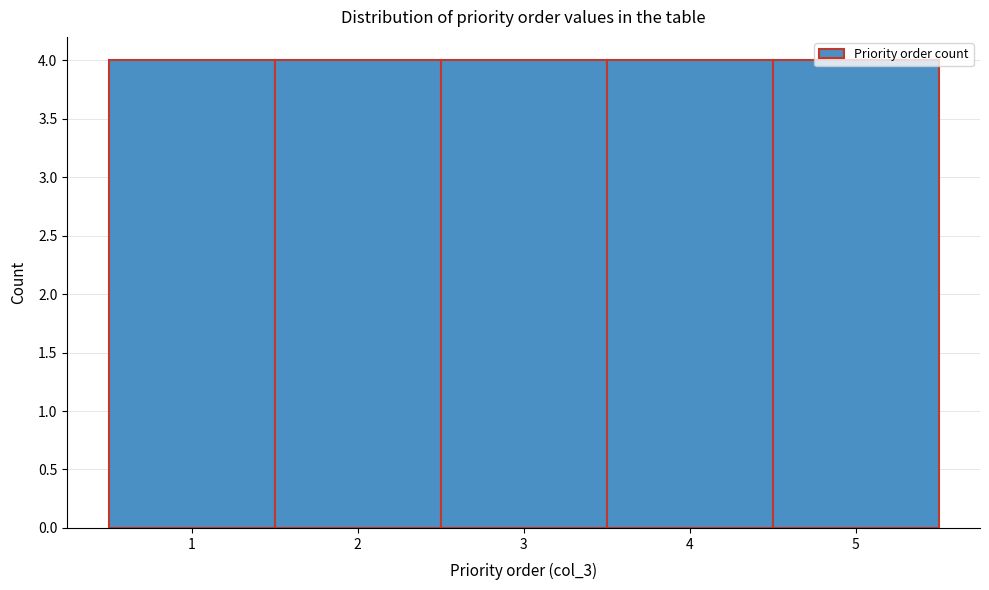

Reading left to right, list every bar in this chart as the range it spans on the x-axis followed by its height. The values are not printed on the chart, so give them approximately, as read against the axis.

0.5 to 1.5: 4
1.5 to 2.5: 4
2.5 to 3.5: 4
3.5 to 4.5: 4
4.5 to 5.5: 4